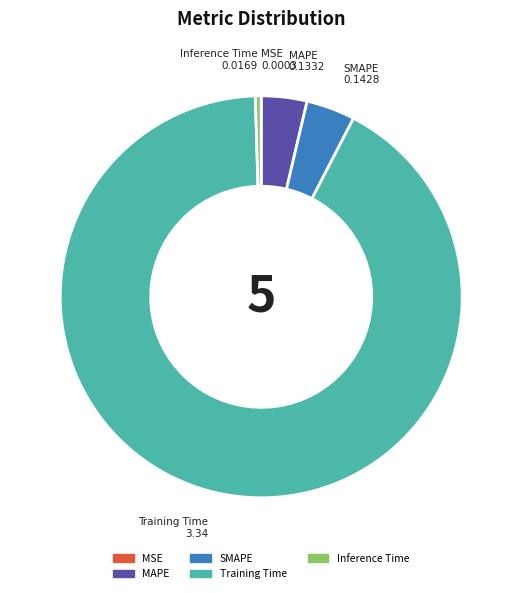

Does any single category account for the majority?

Yes